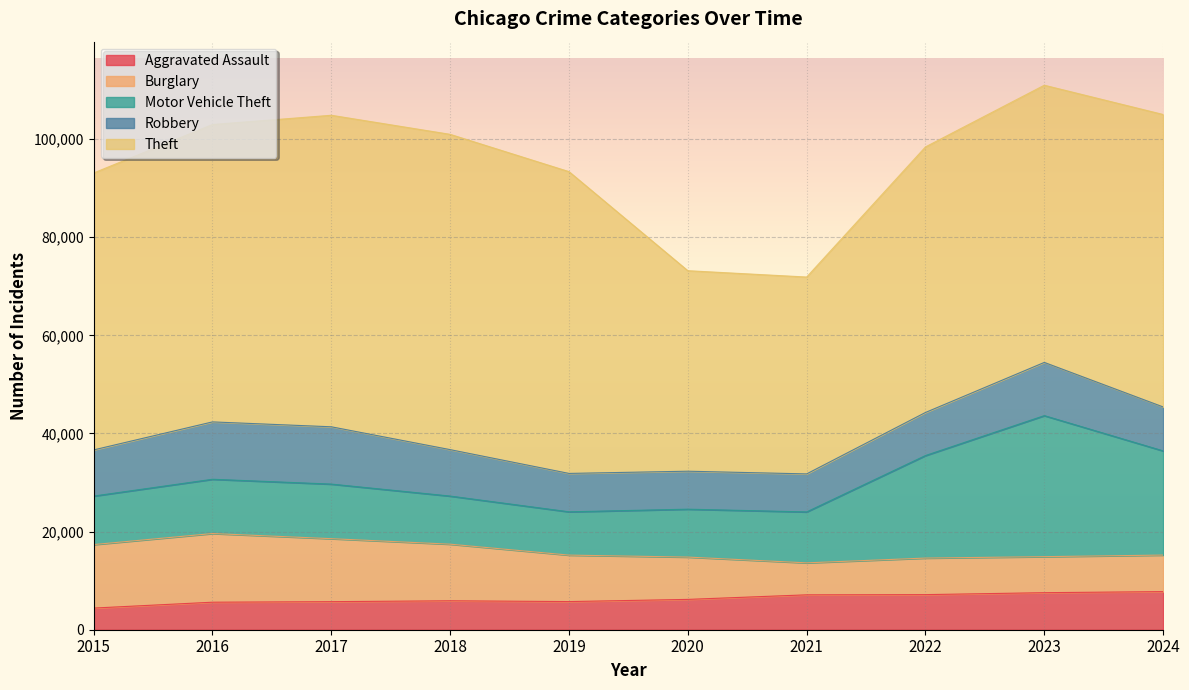

What is the difference between the maximum and second lowest values in the Robbery series?

3942